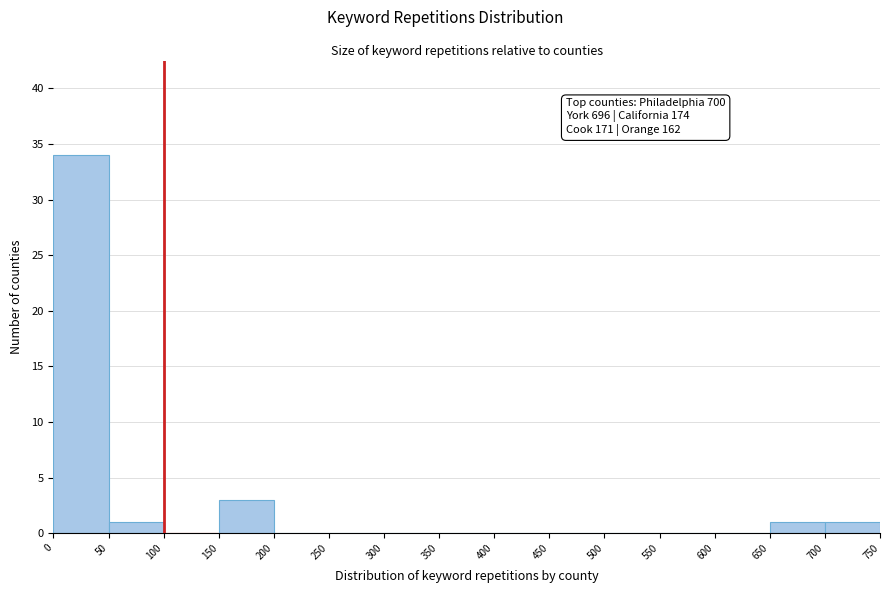

Over which range of the x-axis is the bar tallest?

0 to 50